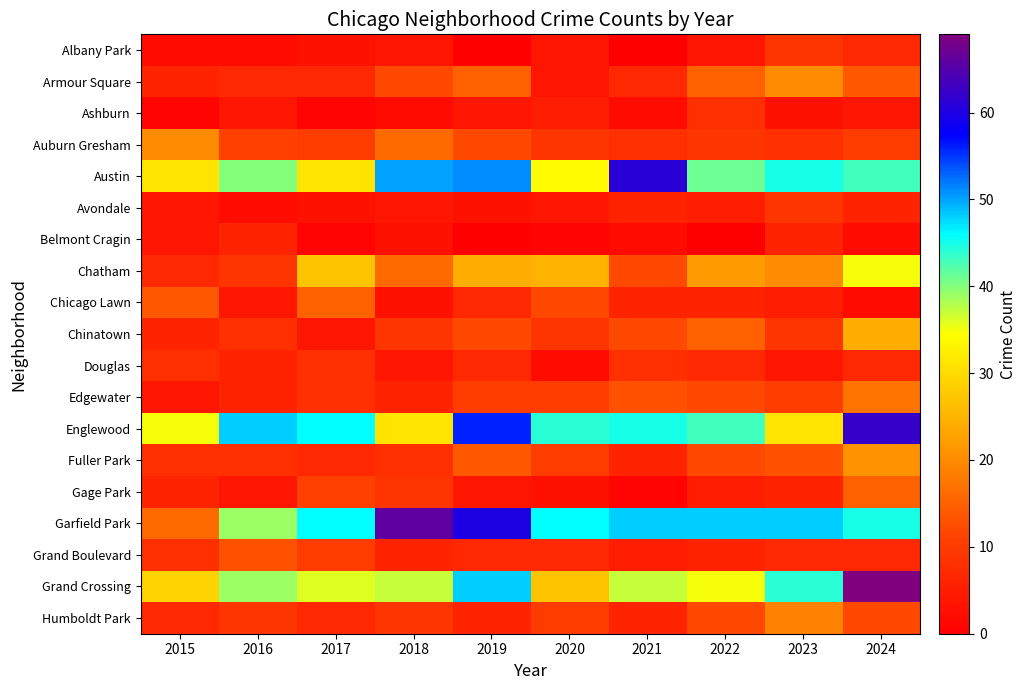

Rank the series by their maximum value, from highest to lowest.

Grand Crossing, Garfield Park, Englewood, Austin, Chatham, Chinatown, Fuller Park, Armour Square, Auburn Gresham, Humboldt Park, Edgewater, Chicago Lawn, Gage Park, Grand Boulevard, Albany Park, Avondale, Ashburn, Douglas, Belmont Cragin